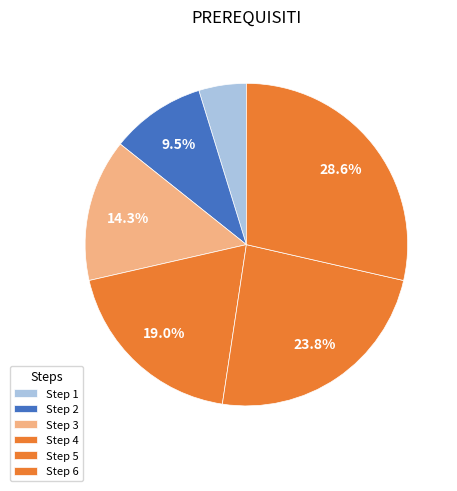

Which slice is the smallest?

Step 1